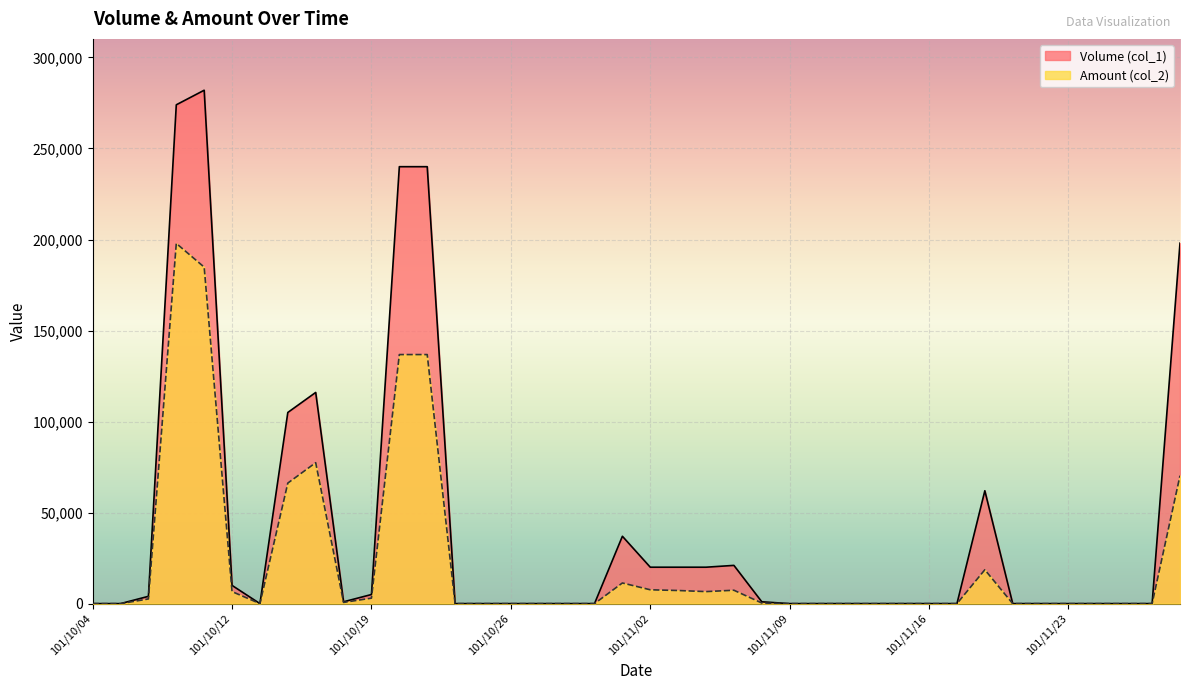

Does the chart display data point markers on the line(s)?

No